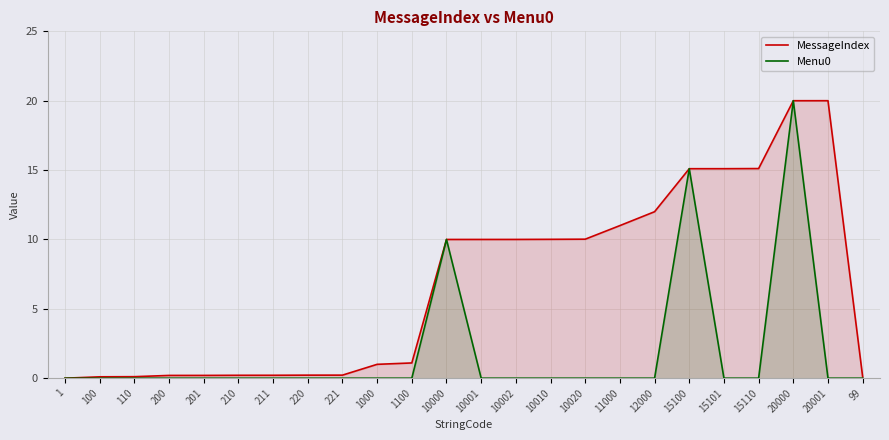

Which series ends up on top after the final intersection of MessageIndex and Menu0?

MessageIndex